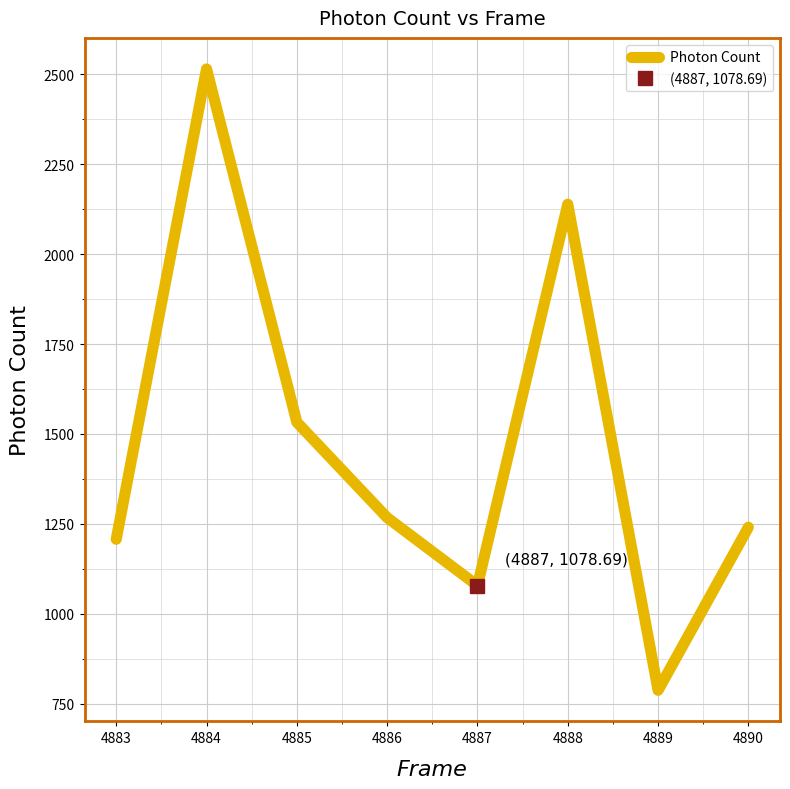

True or false: Photon Count has a value of 2311.8 at 4885.

False